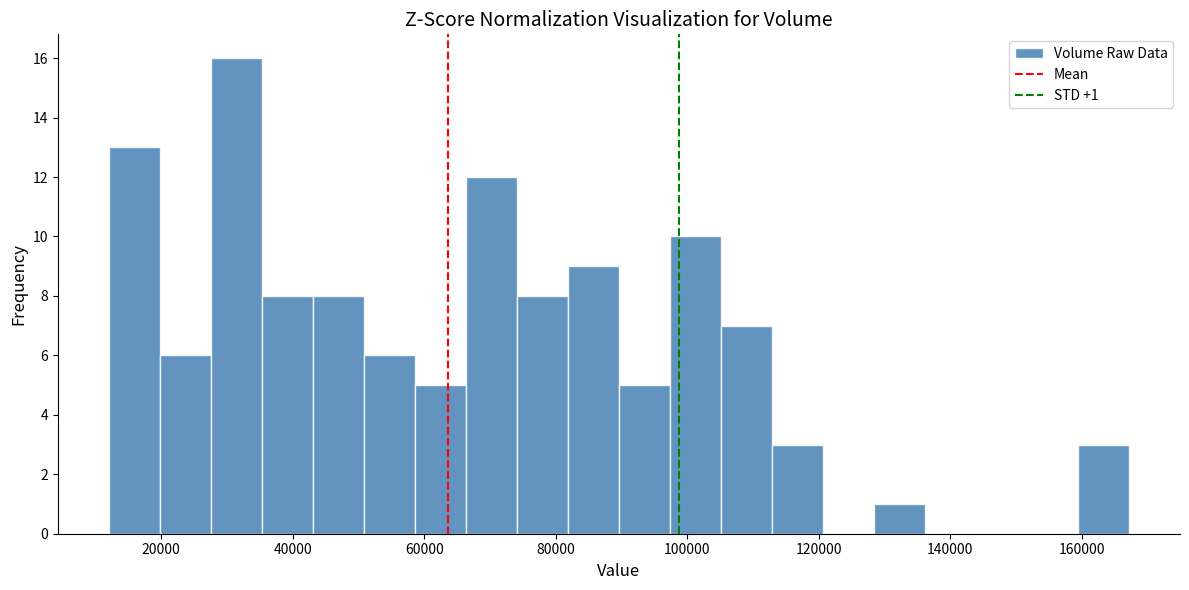

Around what value on the x-axis is the tallest bar? Give the approximate position of its centre, as read against the axis.

32000